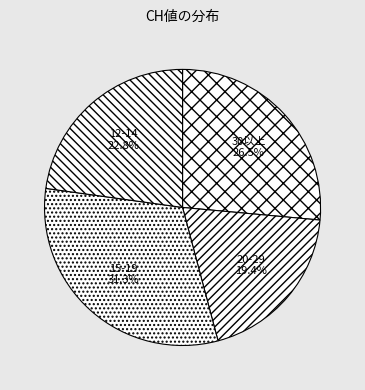

What percentage is NOT represented by 30以上?

73.5%